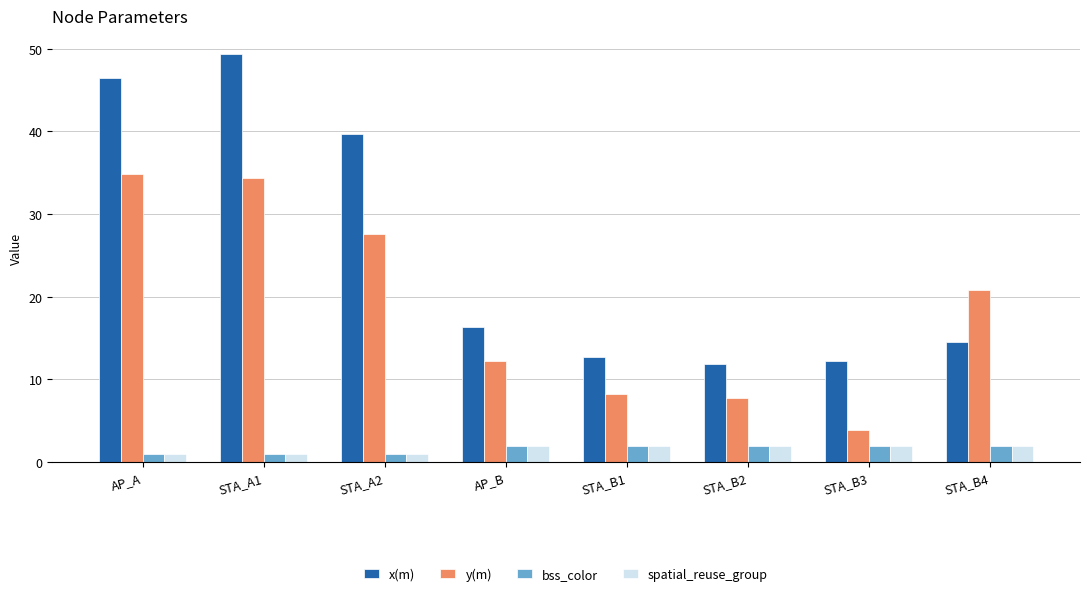

Which label corresponds to the largest value in the chart?

STA_A1